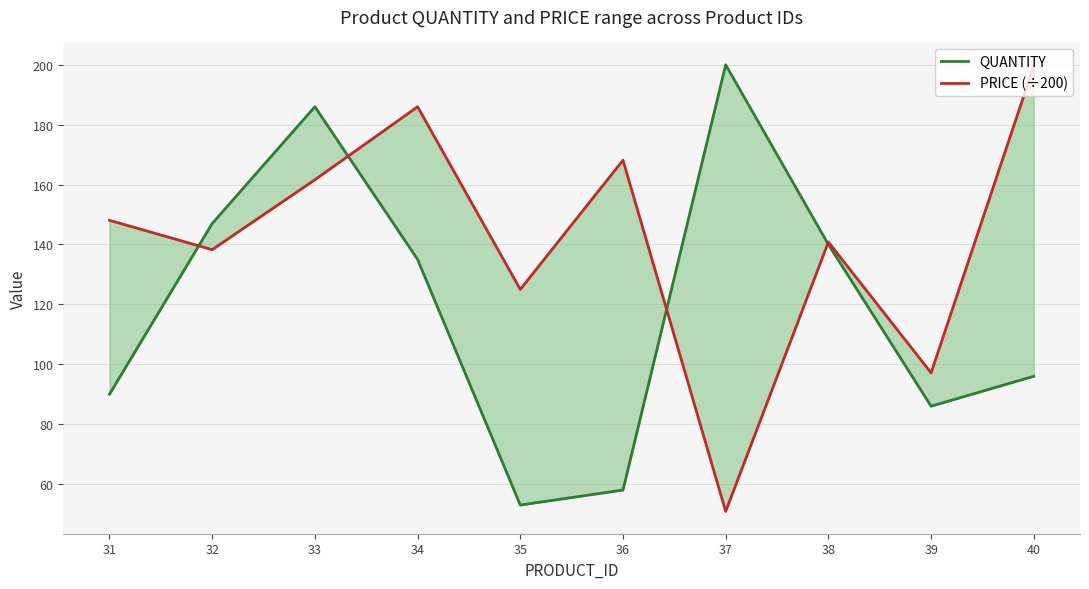

What is the difference between the highest and lowest values at 35?

72.0